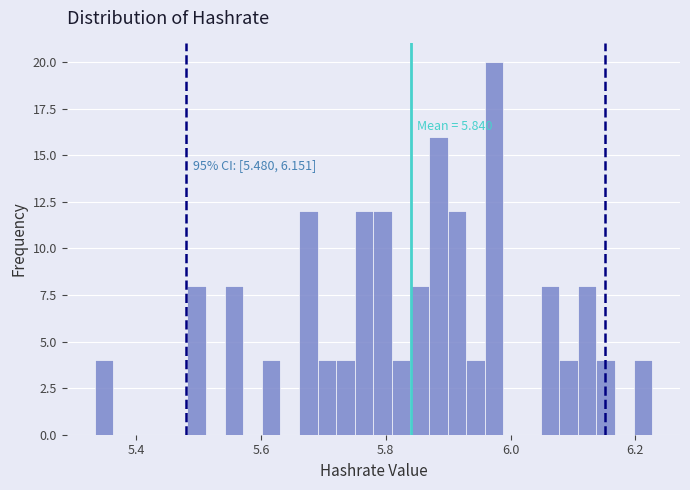

Around what value on the x-axis is the tallest bar? Give the approximate position of its centre, as read against the axis.

5.98